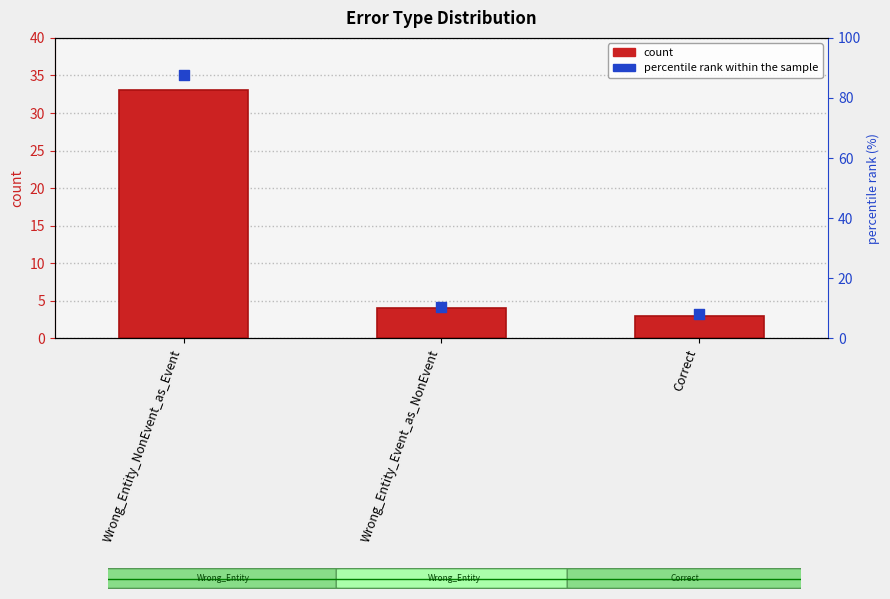

Is the value of percentile rank within the sample at Correct greater than the value of count at Wrong_Entity_Event_as_NonEvent?

No